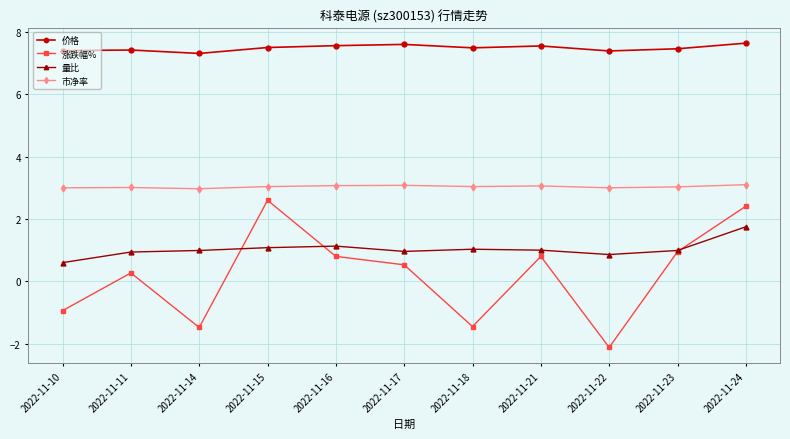

True or false: 市净率 and 价格 intersect in this chart.

False